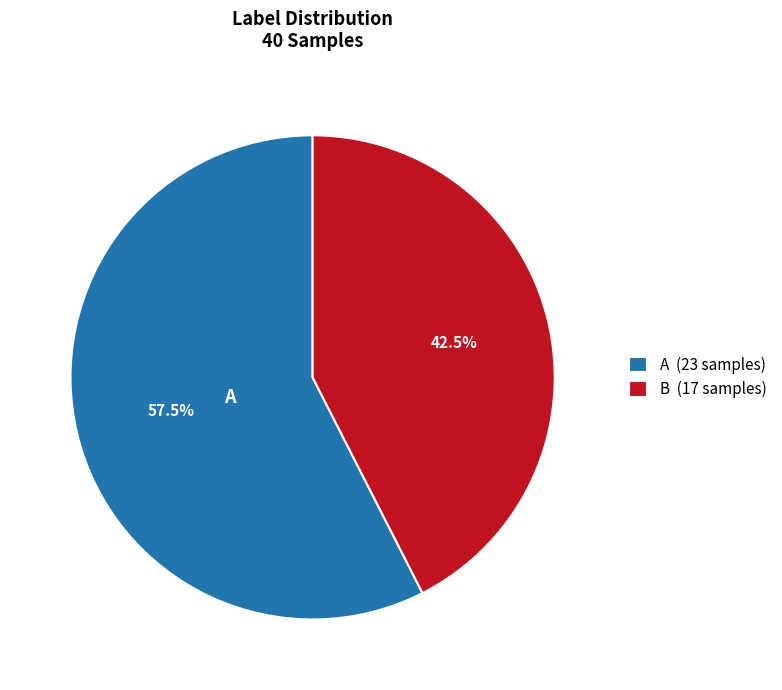

What is the largest slice in the pie chart?

A